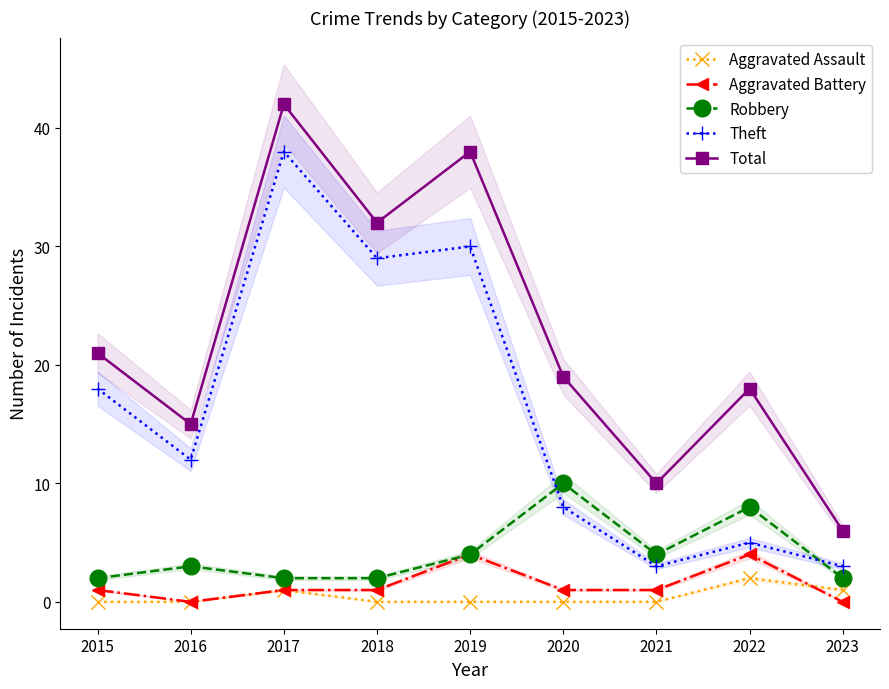

The Aggravated Battery series shows -3 at 2016. True or false?

False